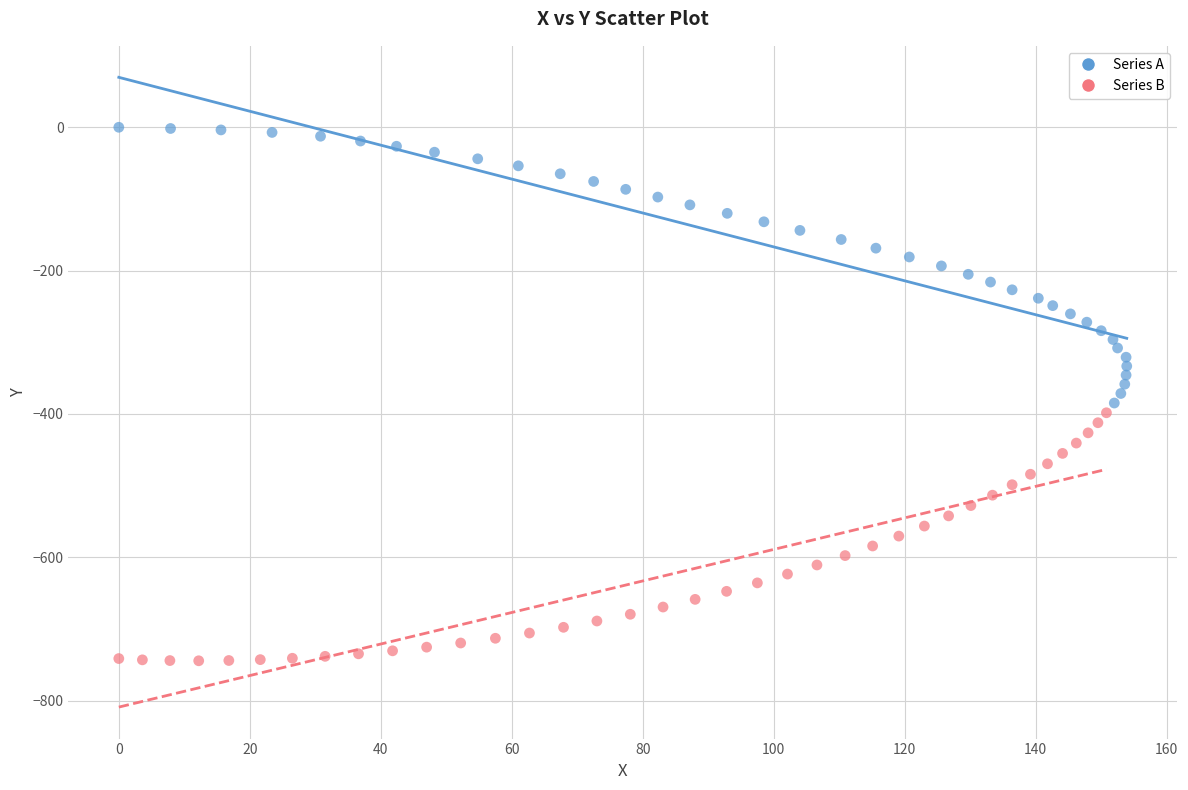

Which series contains the lowest Y value?

Series B